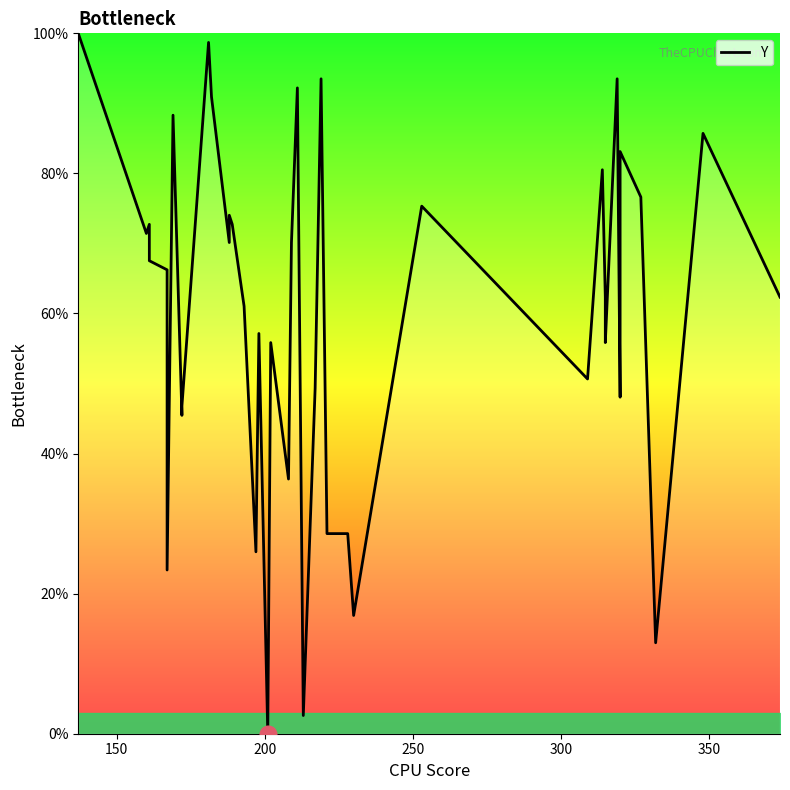

Reading right to left, transcribe all the data shown in this chart.

62.3	85.7	13.0	76.6	83.1	48.1	93.5	55.8	62.3	80.5	50.6	75.3	16.9	28.6	28.6	93.5	49.4	2.6	92.2	70.1	36.4	55.8	0.0	57.1	26.0	61.0	72.7	74.0	70.1	90.9	98.7	46.8	45.5	88.3	23.4	66.2	67.5	72.7	71.4	100.0